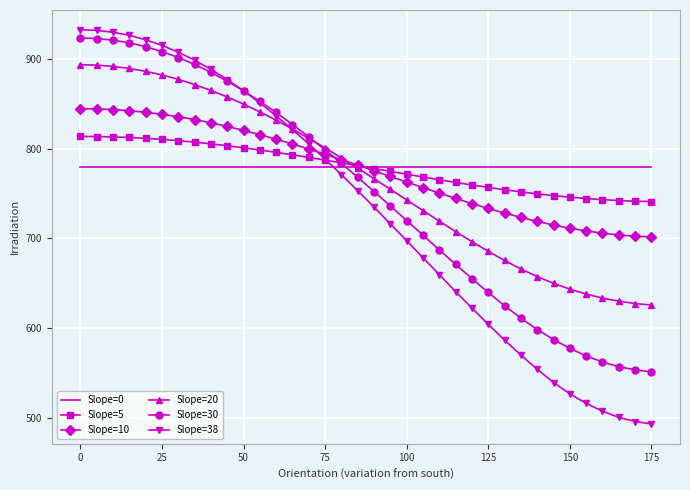

What is the average value of the Slope=38 series?

729.4